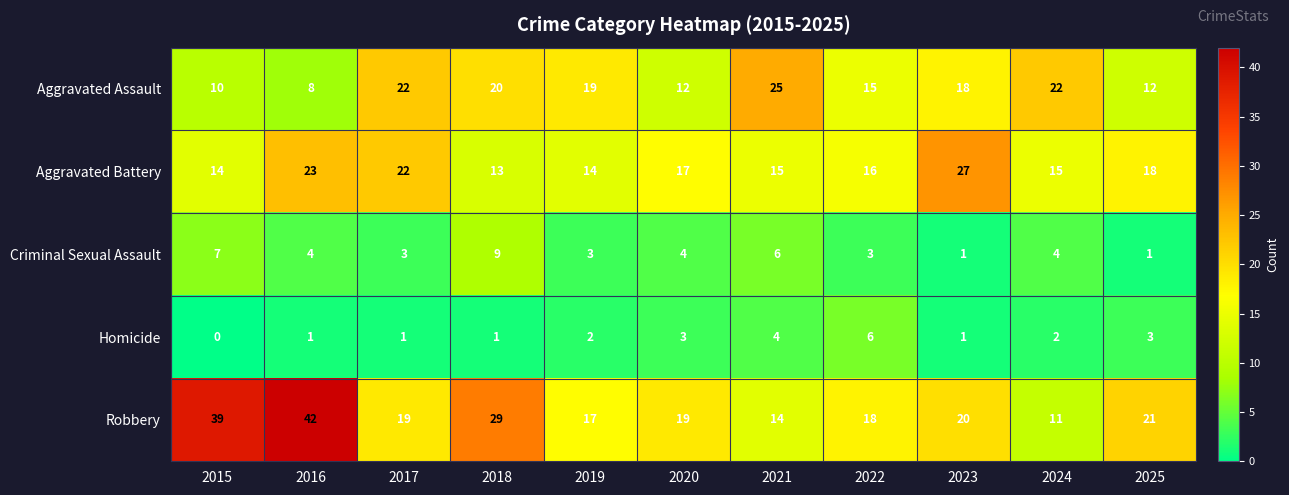

Which series has the largest range (max minus min)?

Robbery